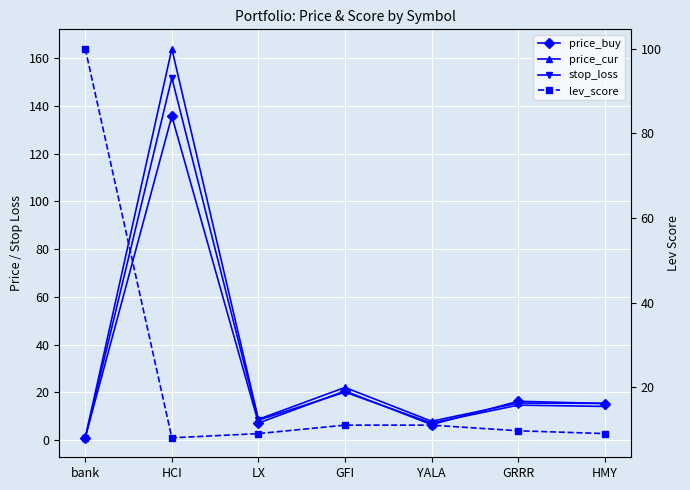

Reading right to left, list all the values displayed in this chart.

price_buy: 15.3	16.2	6.4	20.5	7.1	135.8	1.0
price_cur: 15.3	15.5	7.8	22.0	8.7	164.0	1.0
stop_loss: 14.1	14.6	7.1	20.0	8.3	151.8	0.9
lev_score: 9.0	9.7	11.0	11.0	9.0	8.0	100.0